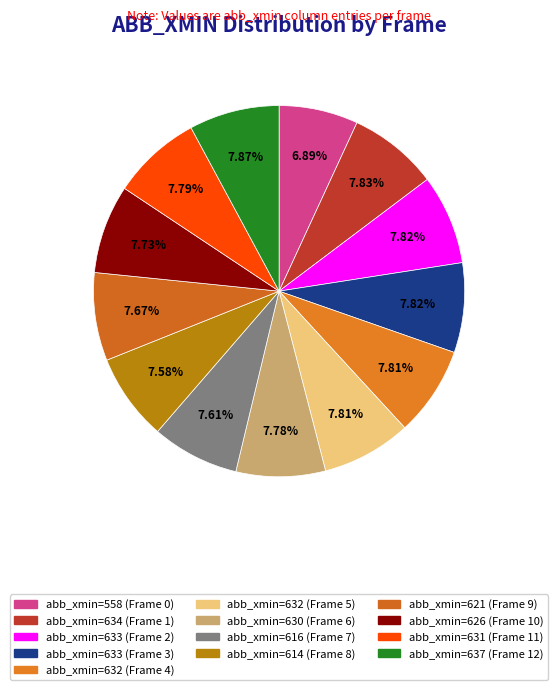

Is there any slice that represents more than half of the pie?

No